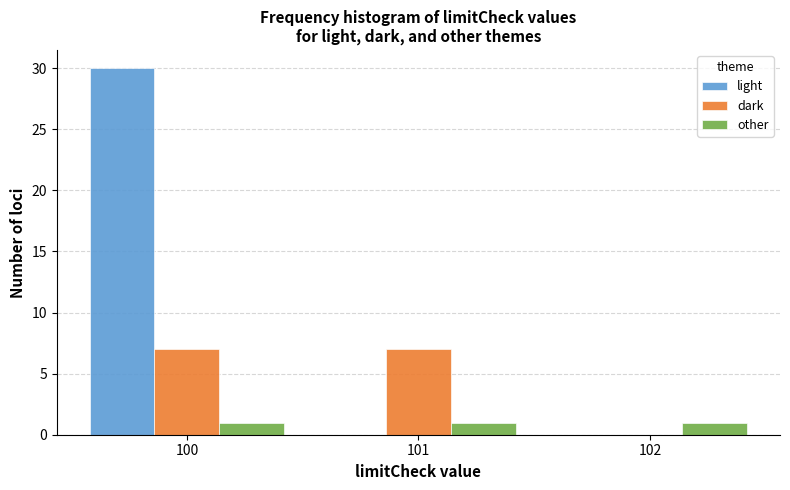

Reading left to right, extract all data points from this chart.

light: 100=30	101=0	102=0
dark: 100=7	101=7	102=0
other: 100=1	101=1	102=1